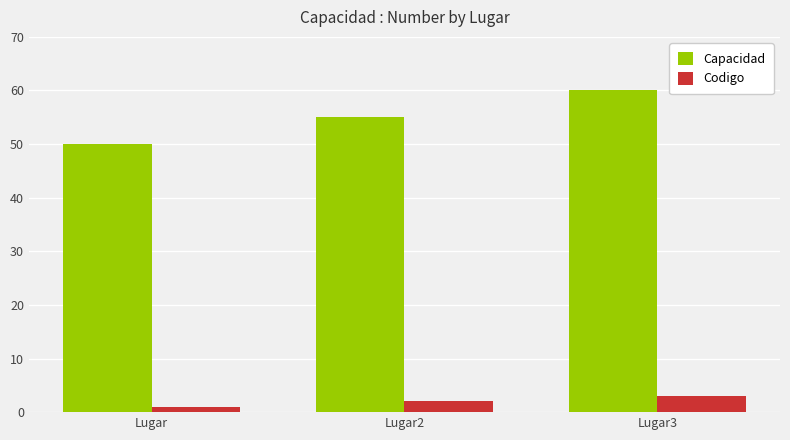

Rank the series at Lugar2 from highest to lowest value.

Capacidad, Codigo